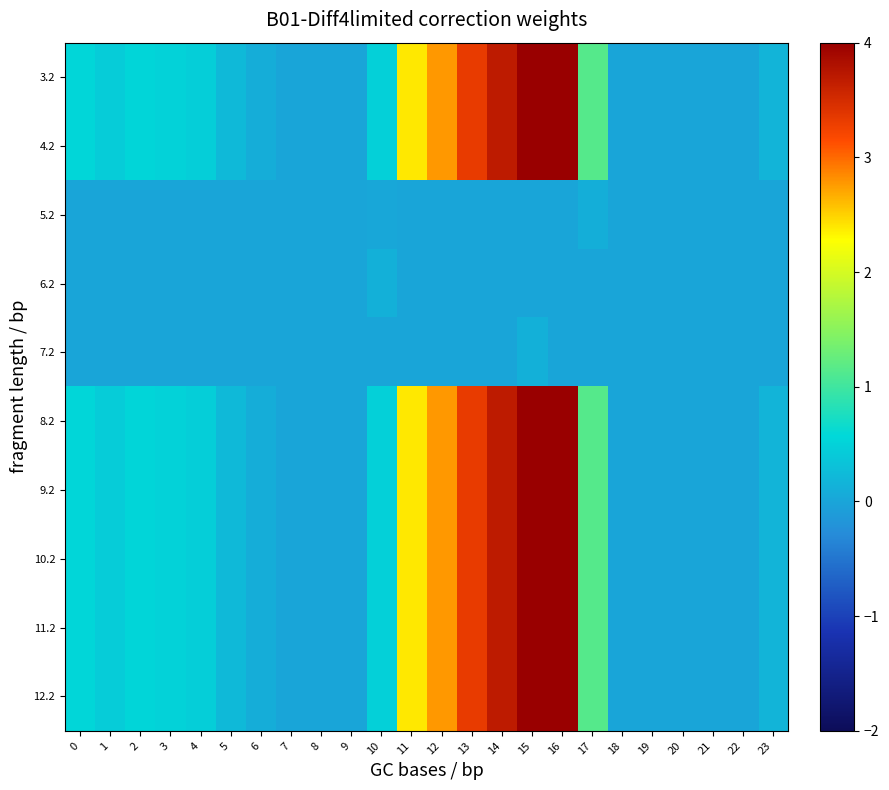

How many data points does each series have?

24